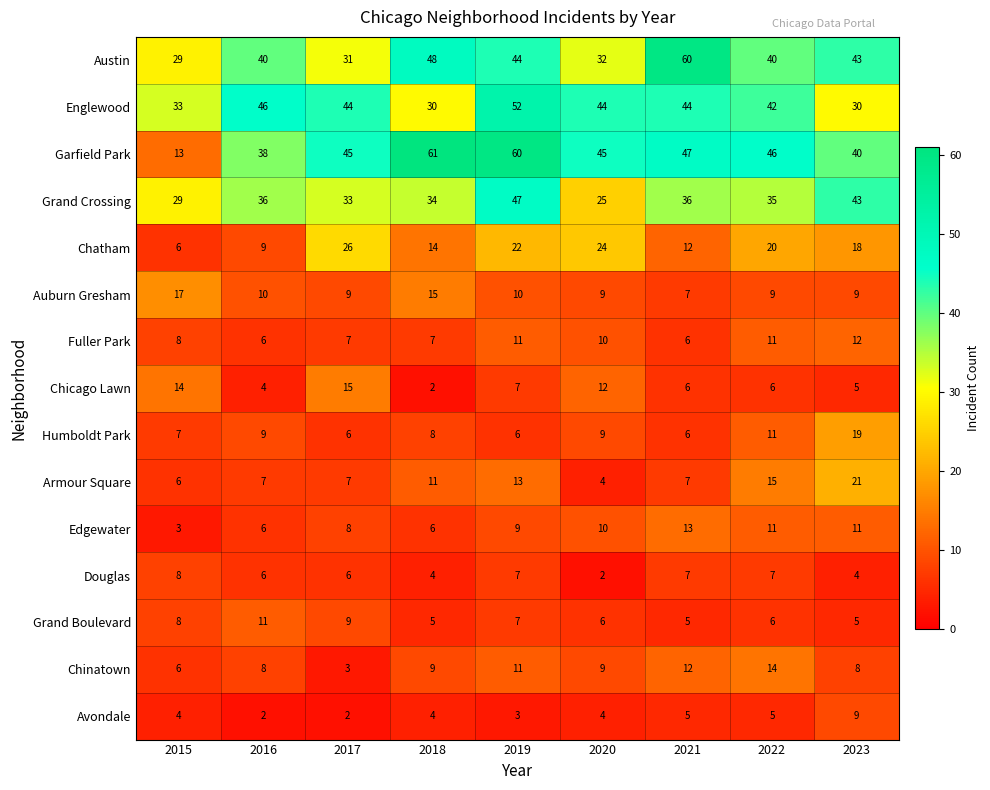

The value of Douglas at 2023 is 6. True or false?

False